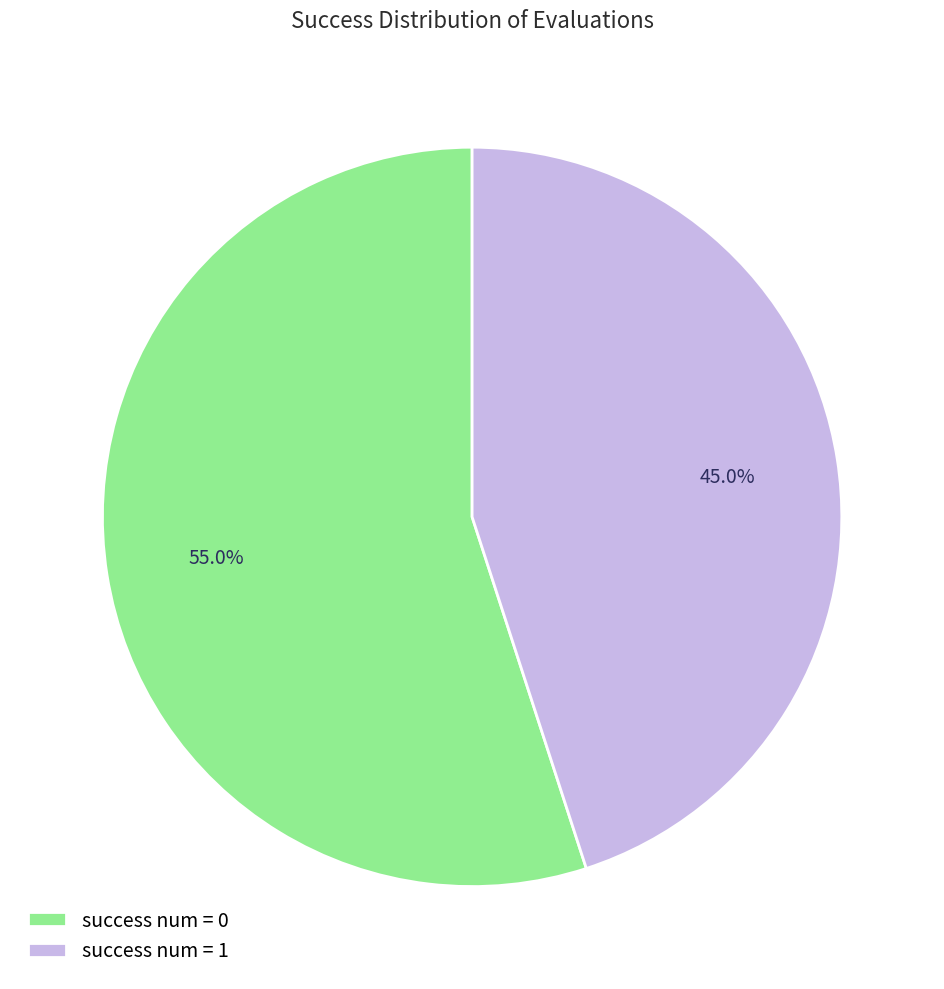

Does any single category account for the majority?

Yes